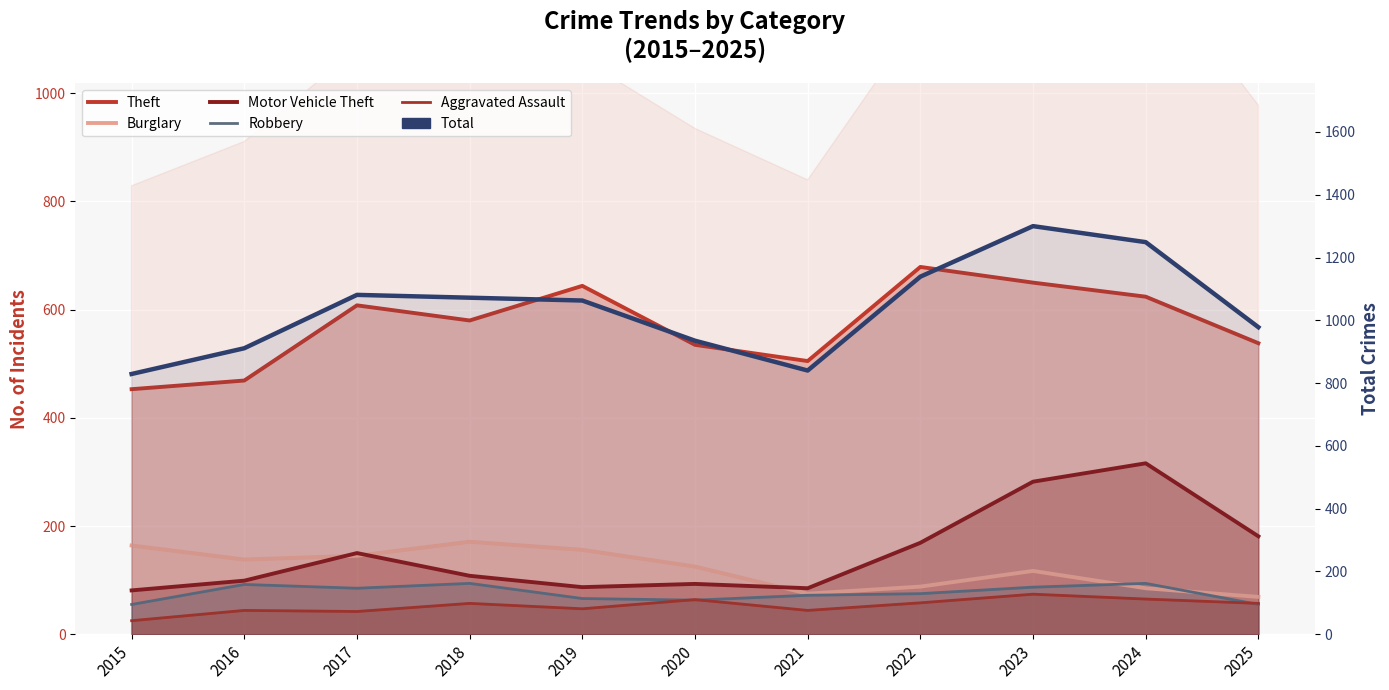

True or false: Total and Motor Vehicle Theft intersect in this chart.

False